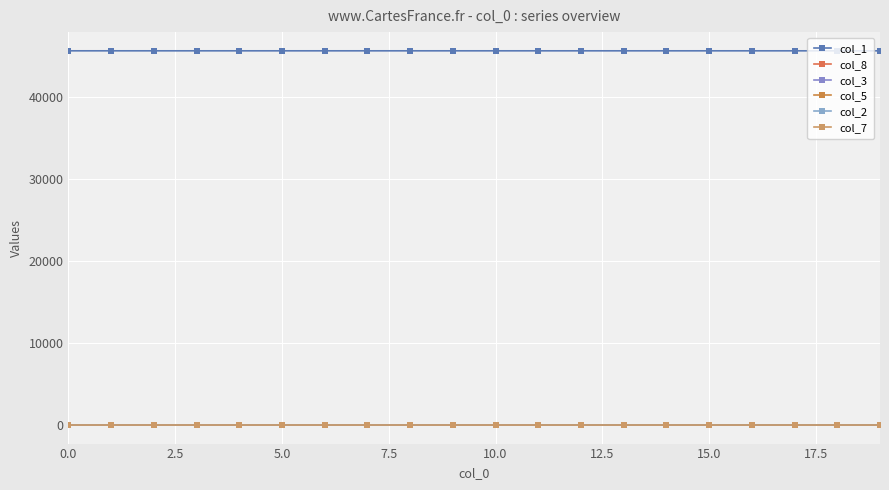

Is this an area chart (filled region under the line)?

No